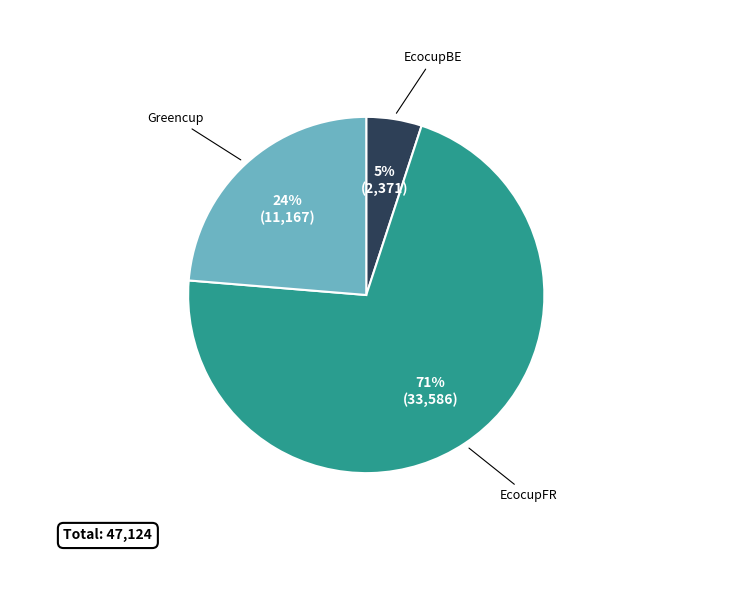

Does any single category account for the majority?

Yes